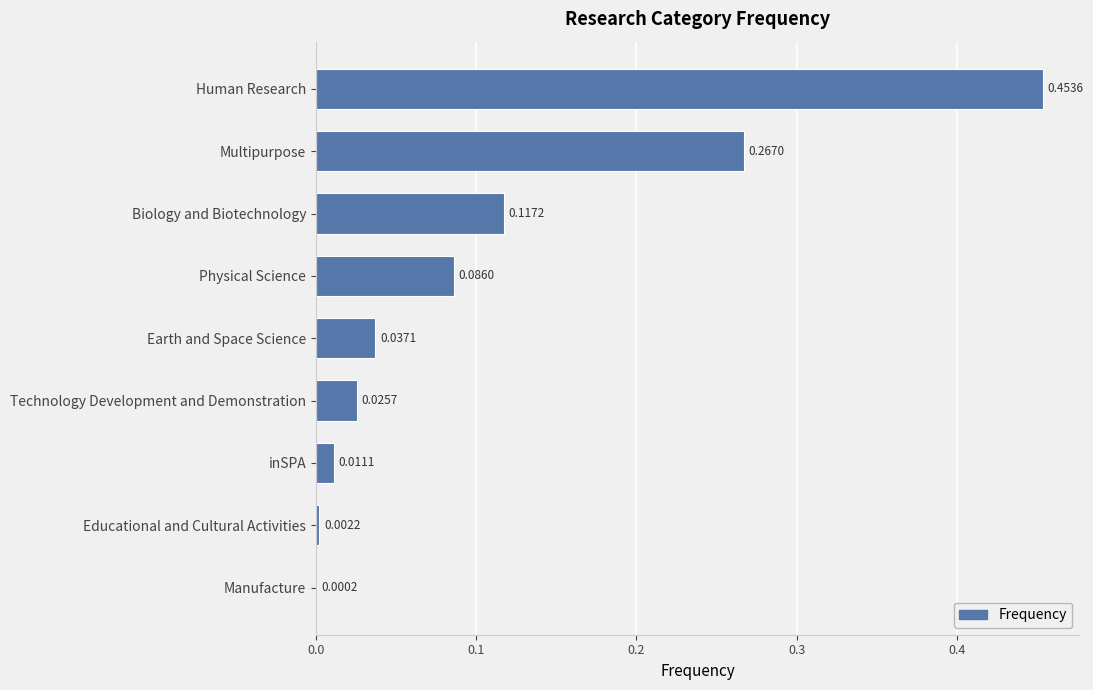

What is the sum of all values?

1.0